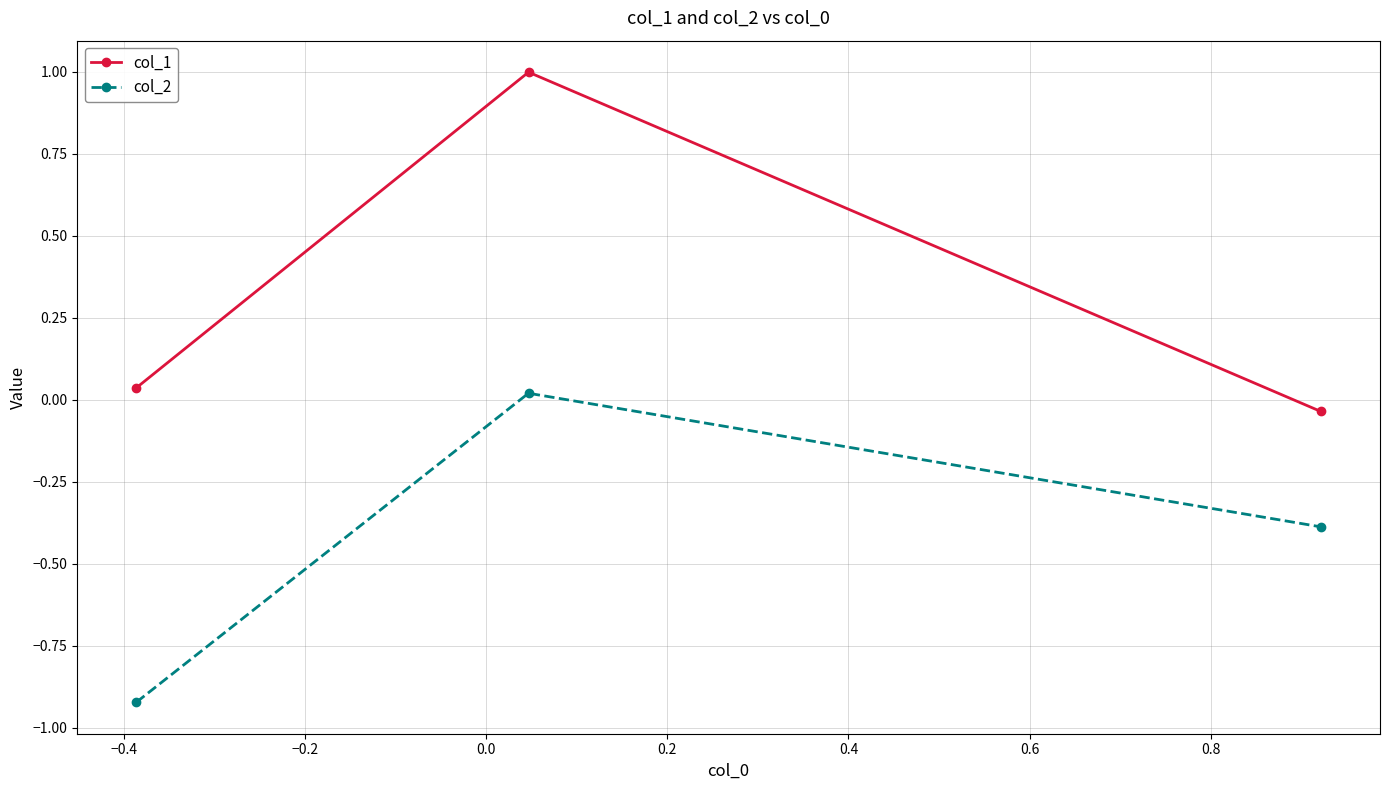

Which series has the widest spread of values?

col_1